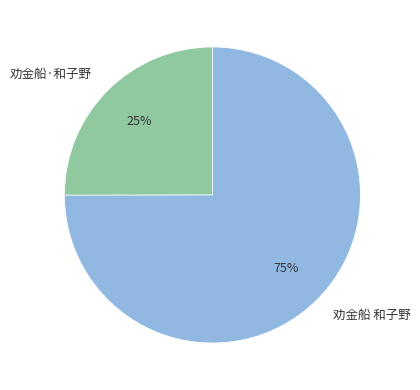

Does 劝金船 和子野 represent more than half of the total?

Yes